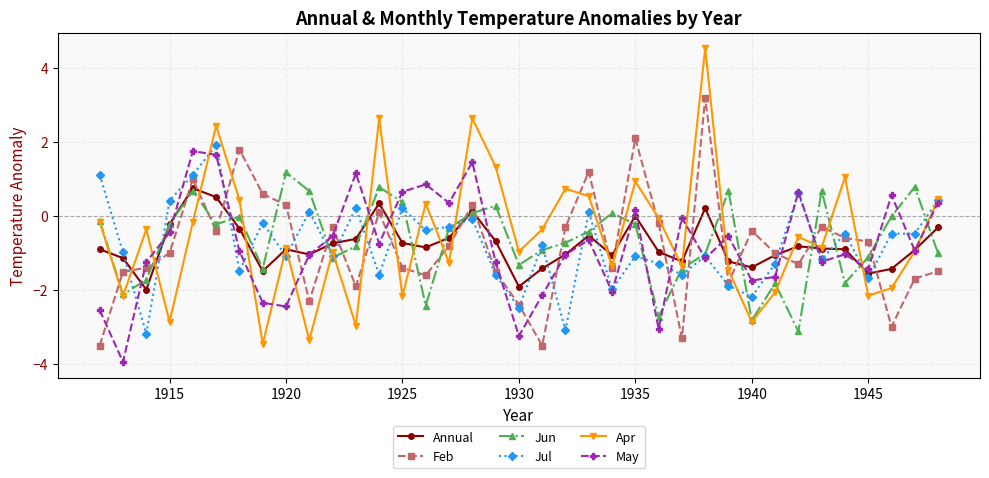

True or false: Jun and May intersect in this chart.

True